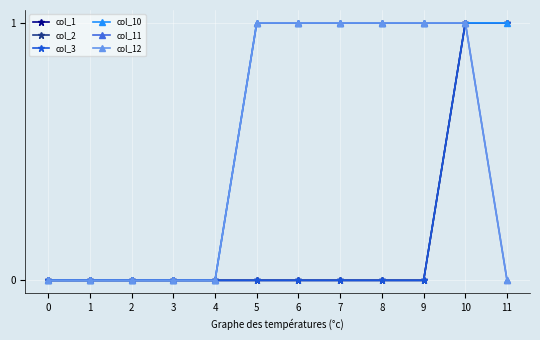

True or false: col_3 and col_12 intersect in this chart.

False